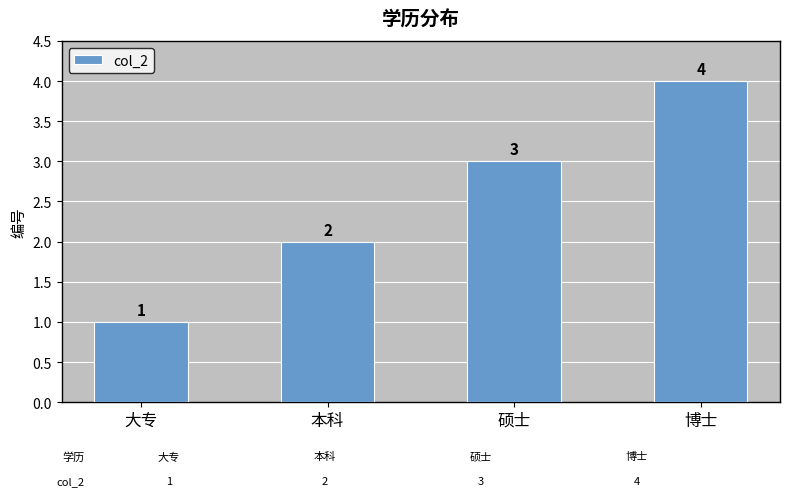

Rank the categories by value from highest to lowest.

博士, 硕士, 本科, 大专